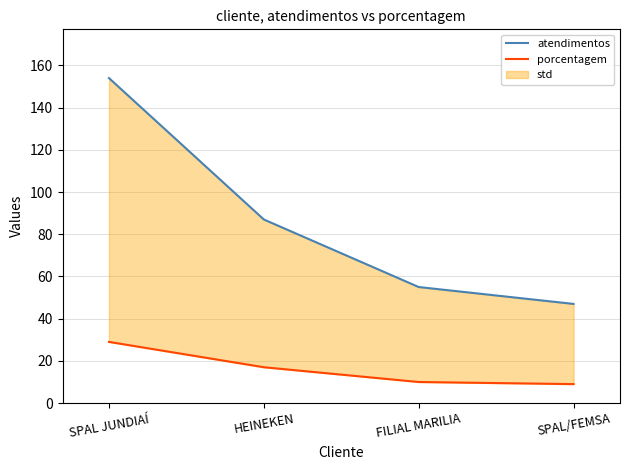

True or false: atendimentos and porcentagem intersect in this chart.

False